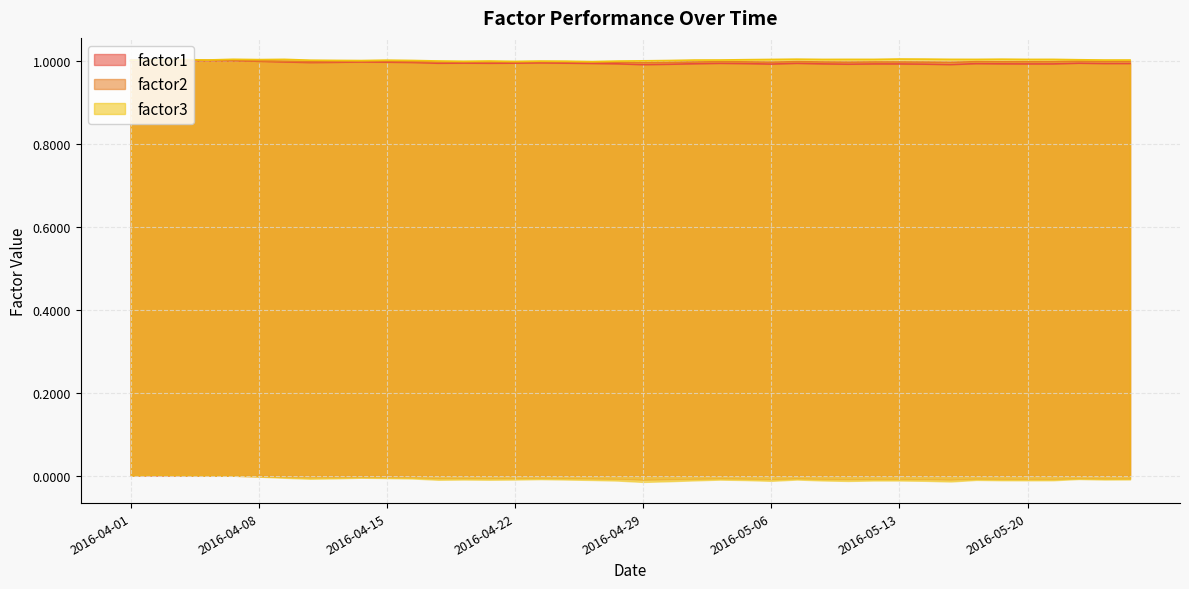

True or false: factor1 and factor3 intersect in this chart.

False